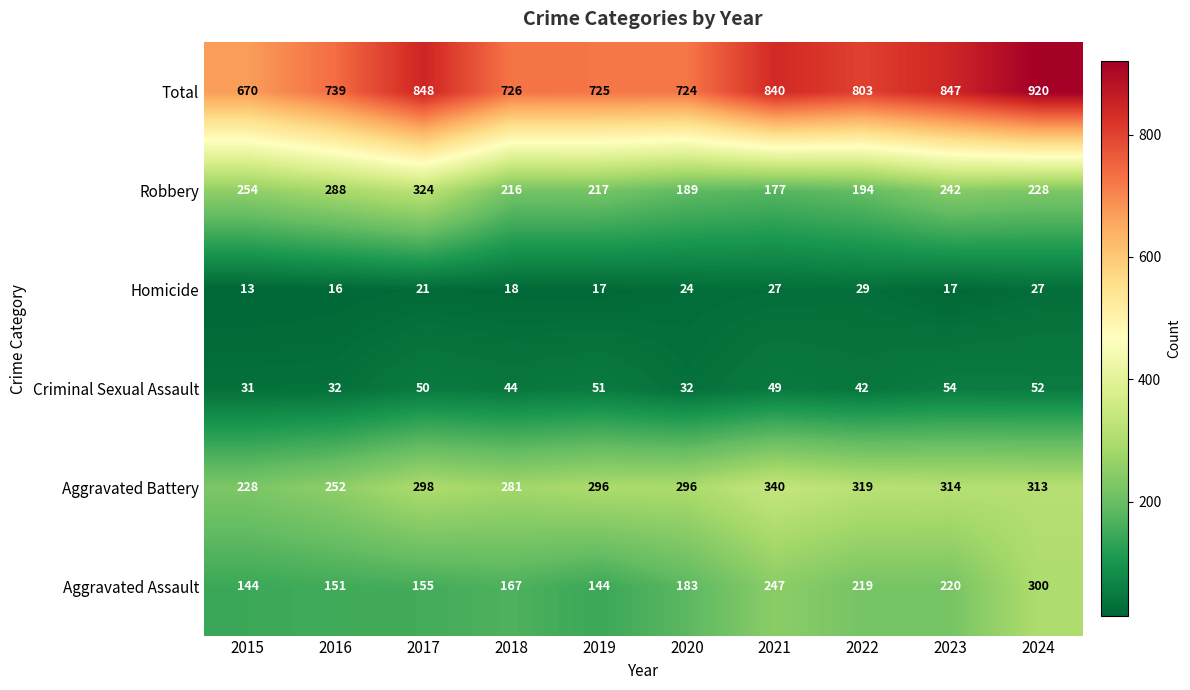

Read the Homicide value at 2019.

17